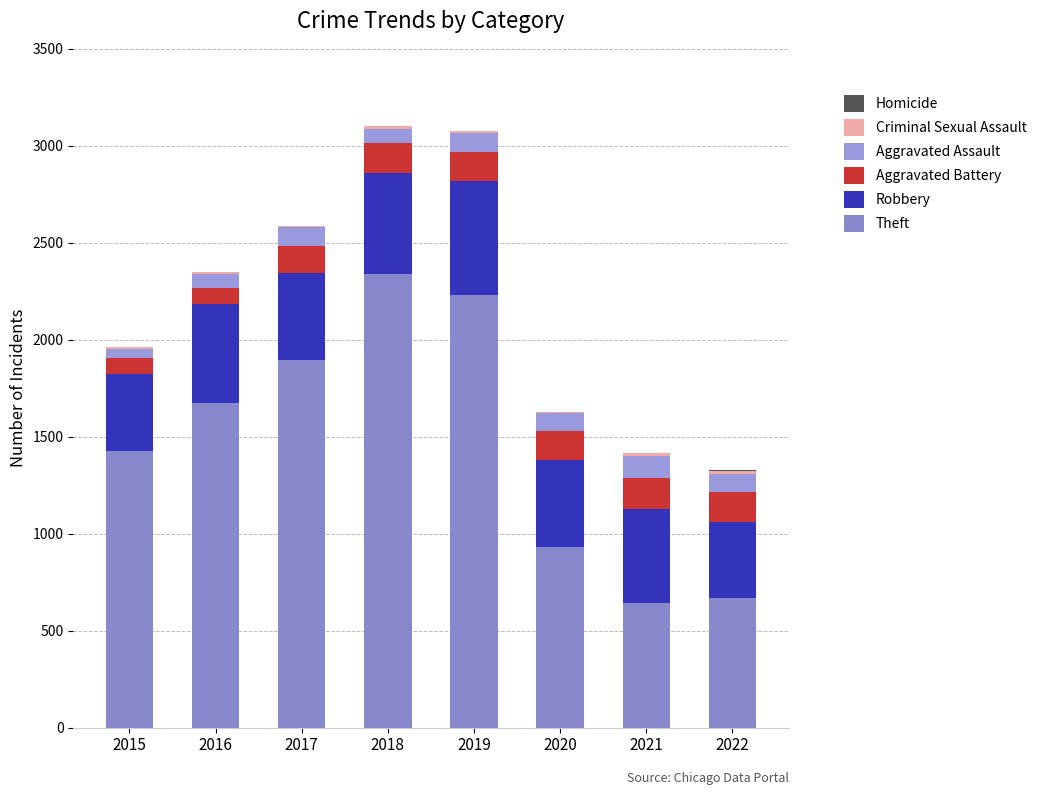

Are the bars horizontal?

No